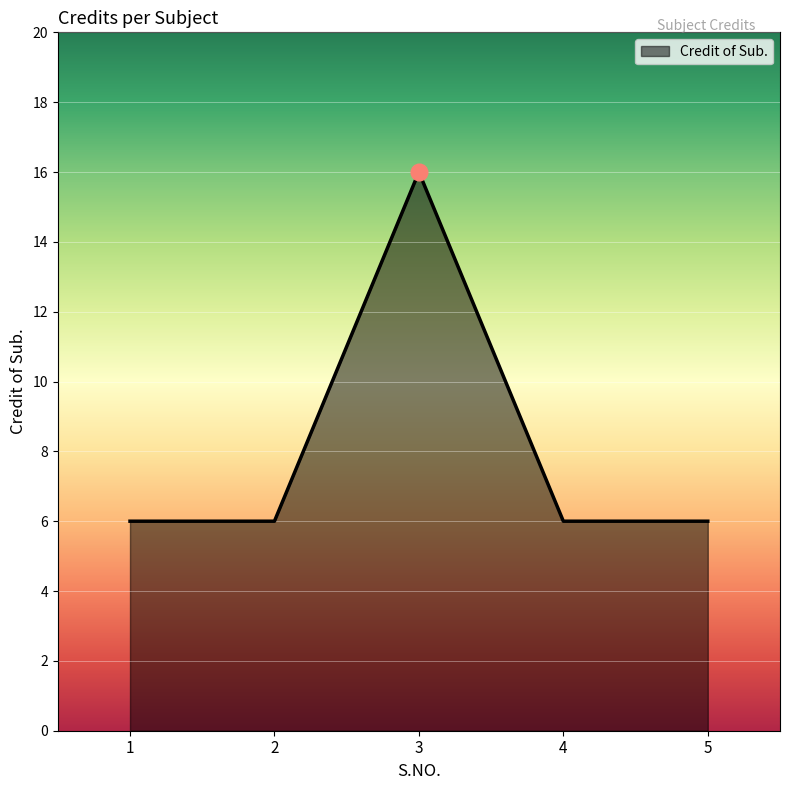

Between 3 and 5, which is larger?

3